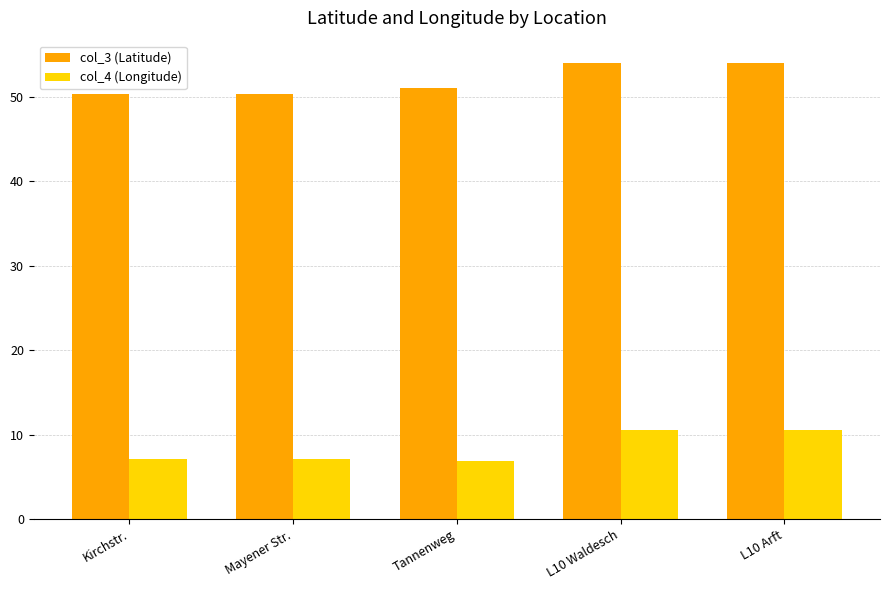

The col_4 (Longitude) series shows 6.9 at Tannenweg. True or false?

True